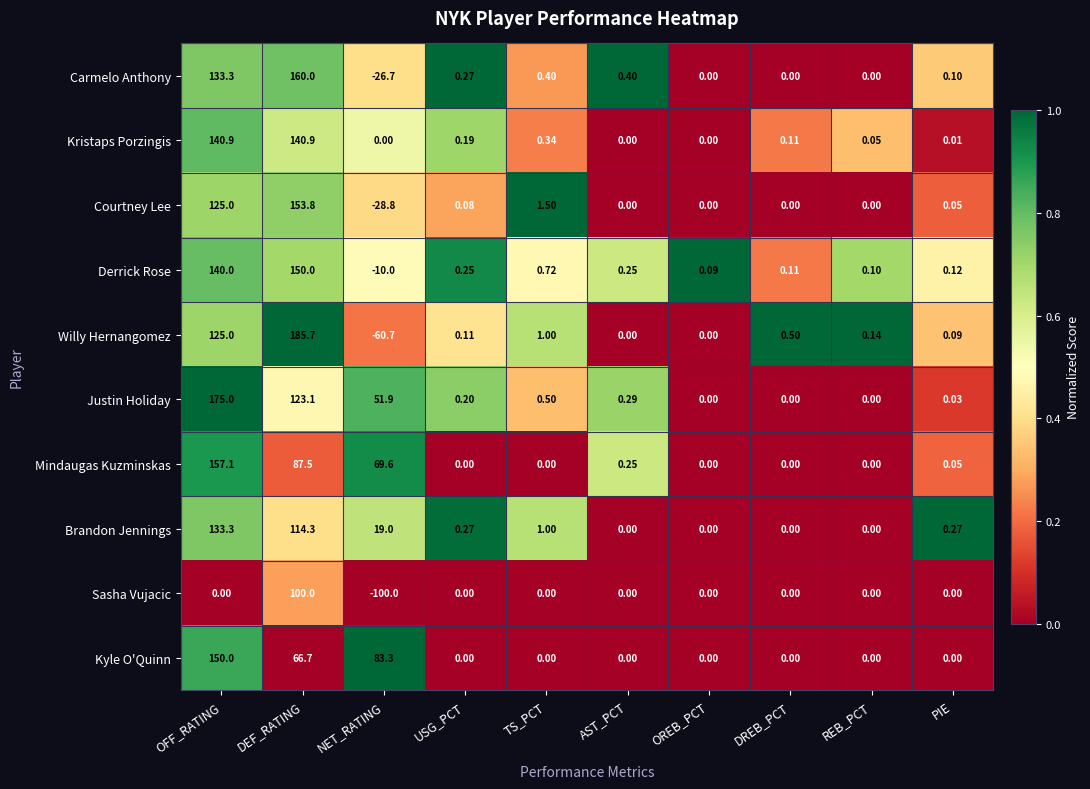

At which category is the sum across all series the highest?

DEF_RATING